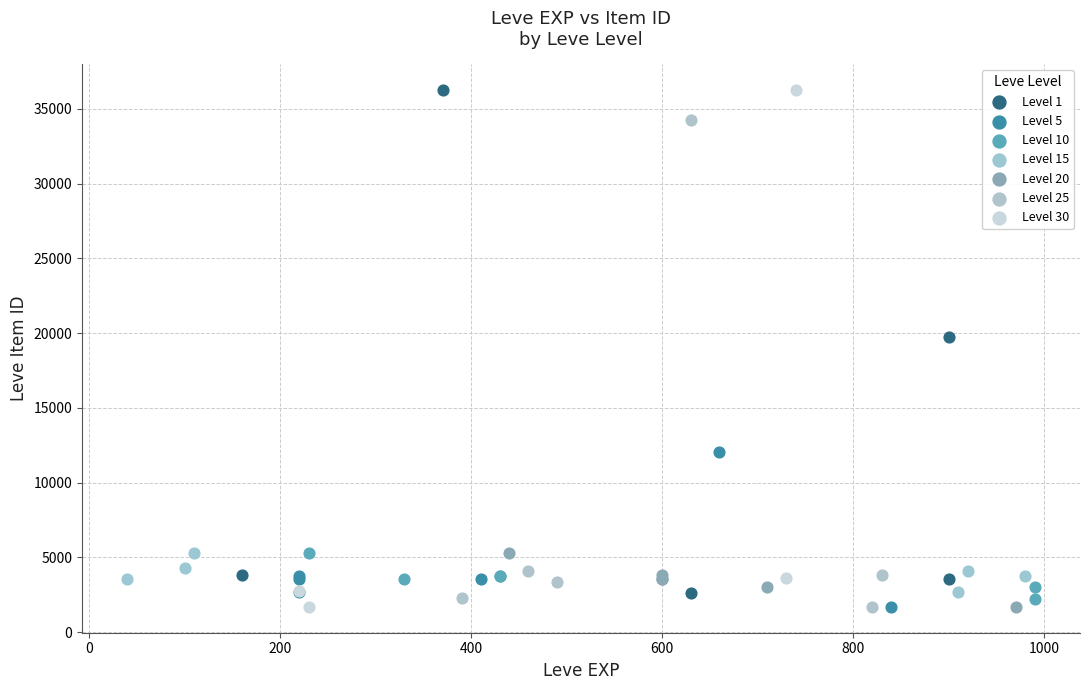

Which series has the widest spread of Y values?

Level 30